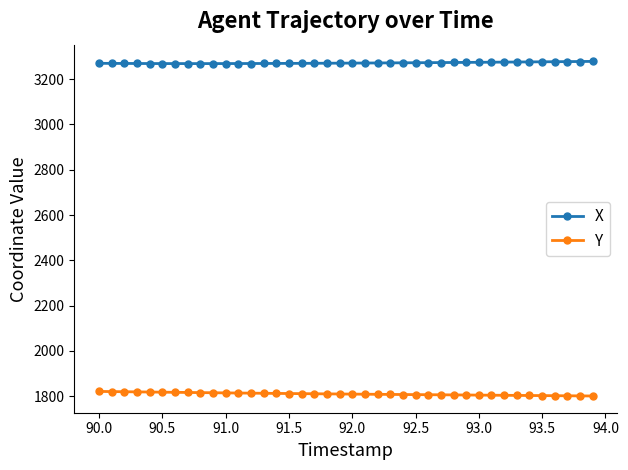

How many lines are shown in the chart?

2